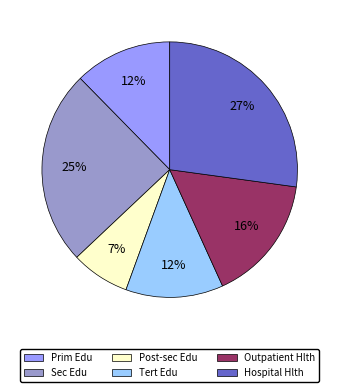

Is there any slice that represents more than half of the pie?

No